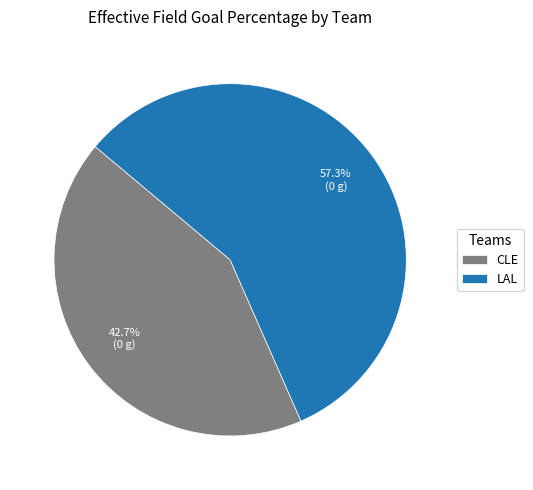

What is the largest slice in the pie chart?

LAL